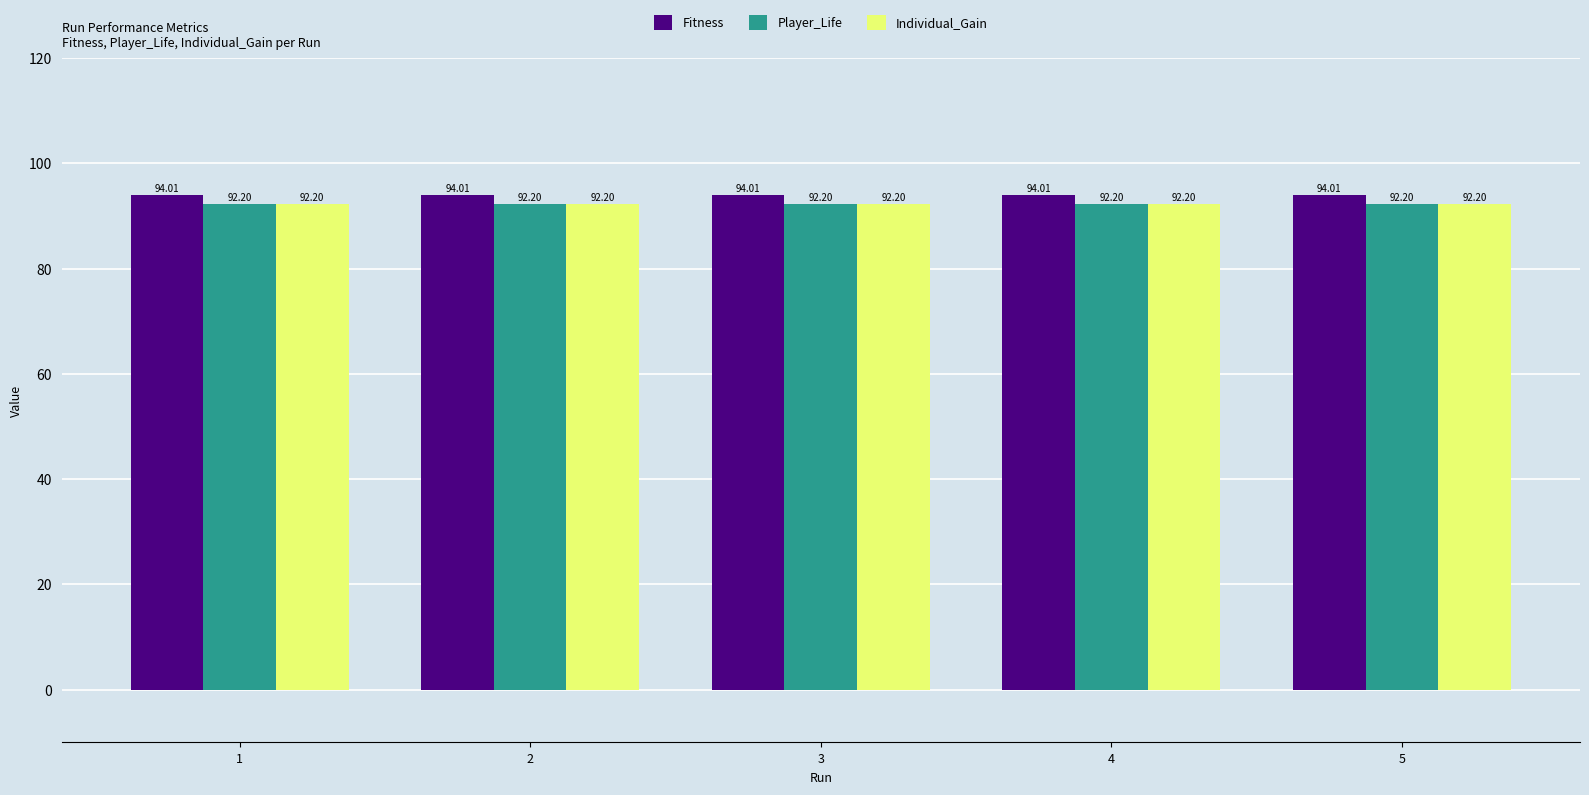

Is the value of Individual_Gain at 2 greater than the value of Fitness at 3?

No